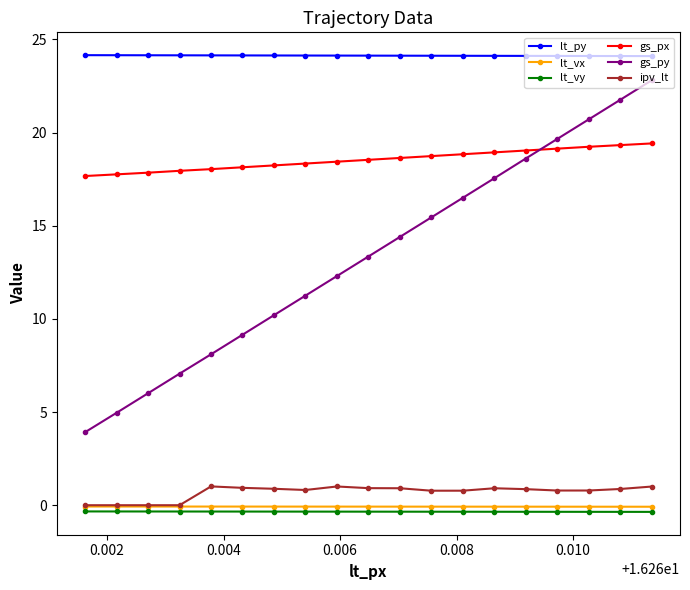

What is the maximum value for ipv_lt?

1.0